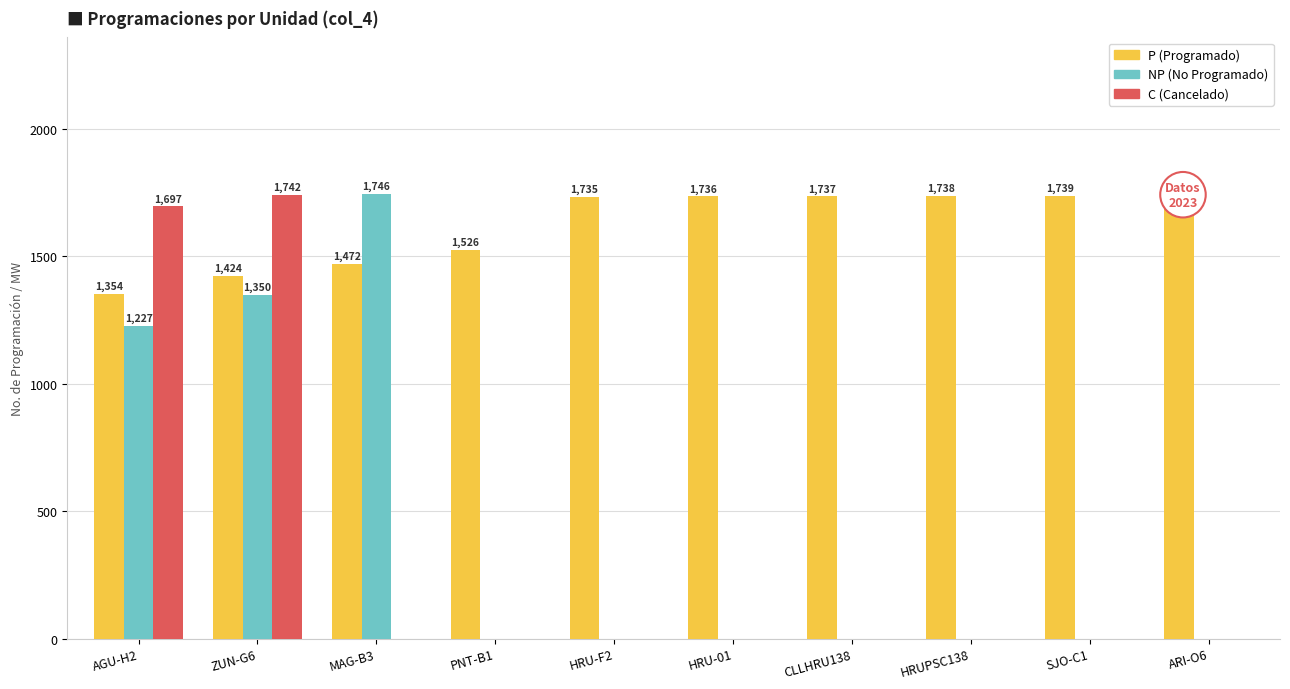

How many bars are there in each group?

3